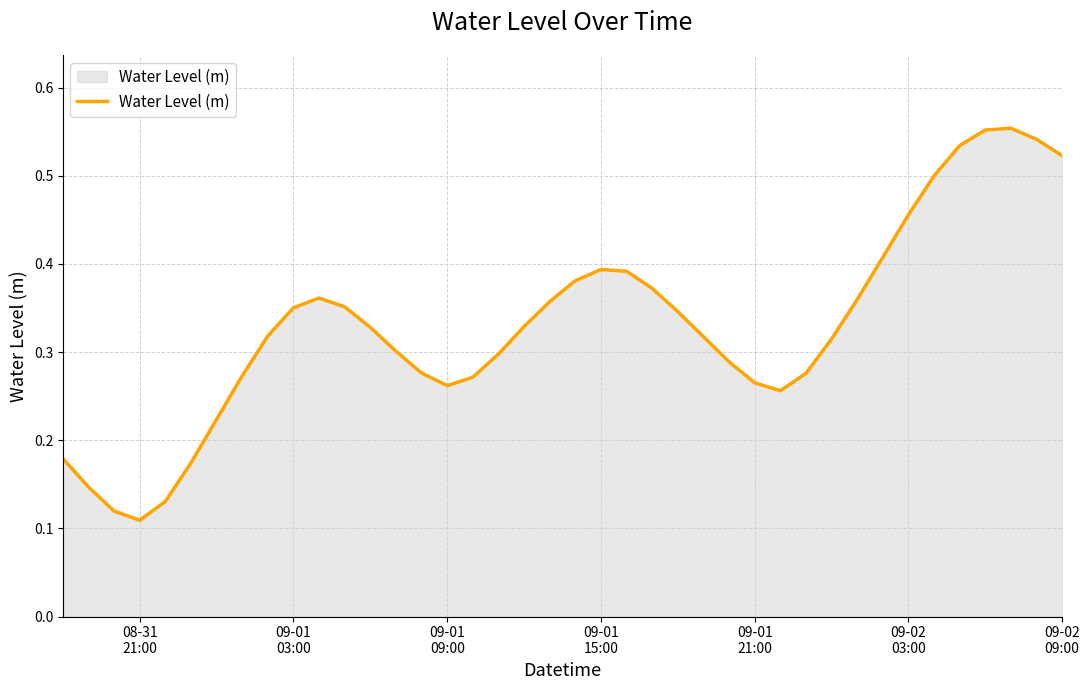

What is the value of the 36th point from the left?

0.5